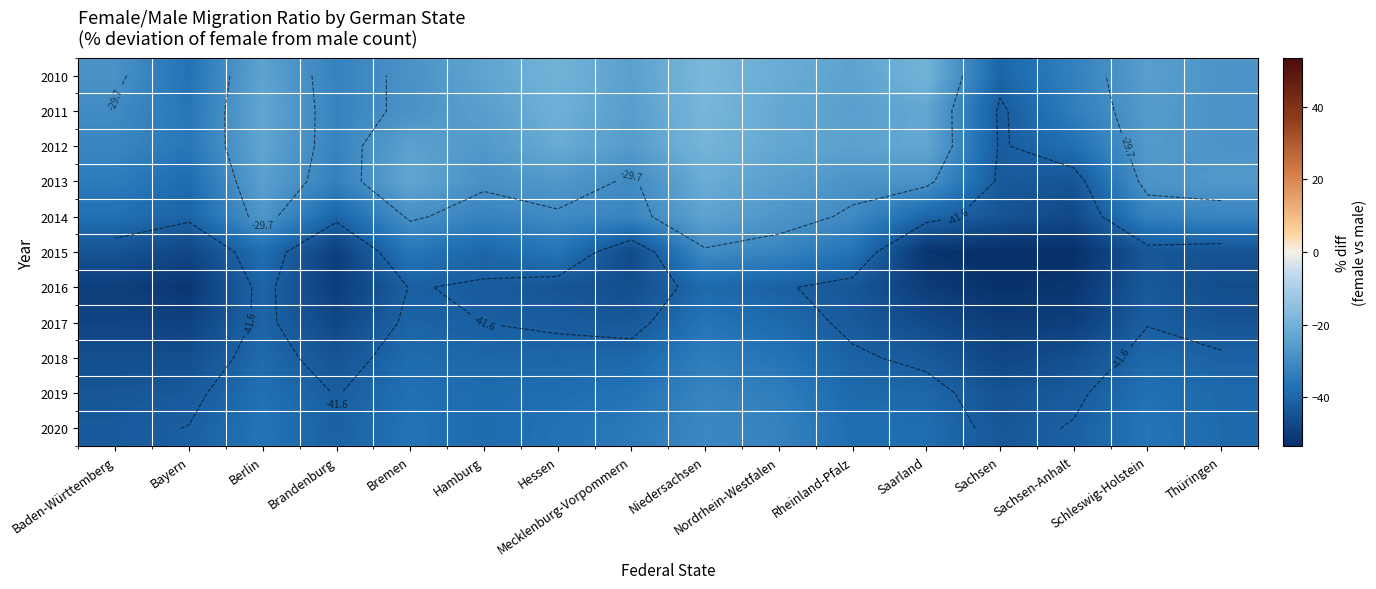

The value of 2017 at Schleswig-Holstein is -27.4. True or false?

False